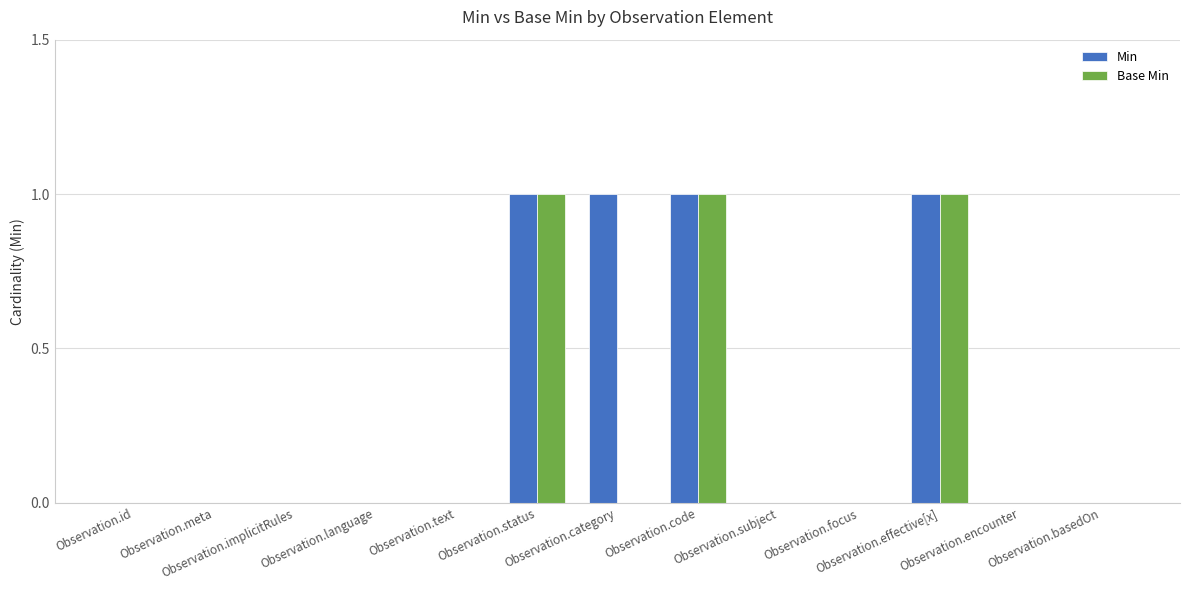

Which series has the largest total across all categories?

Min